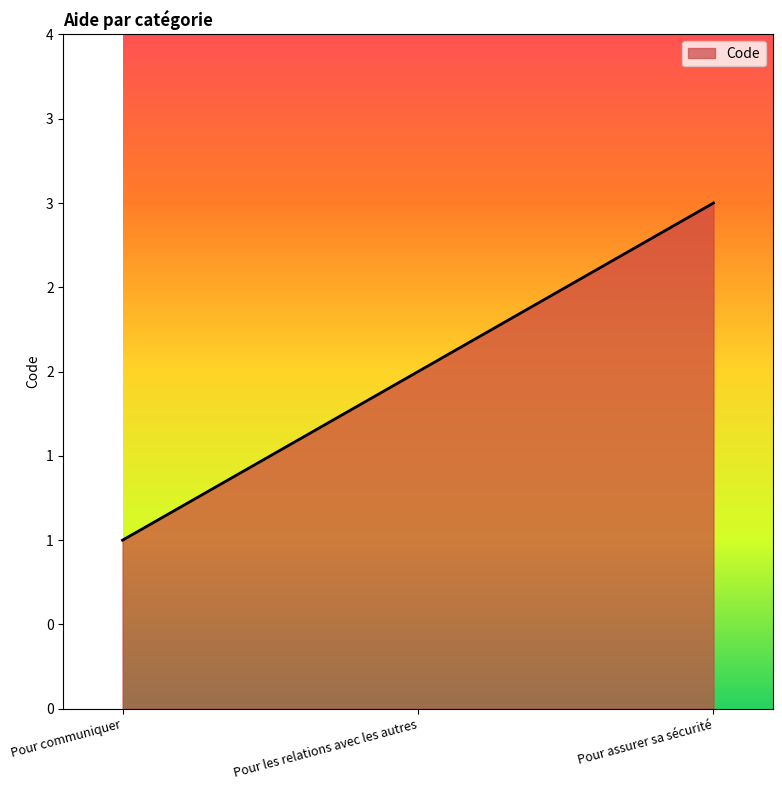

Reading left to right, transcribe all the data shown in this chart.

1	2	3